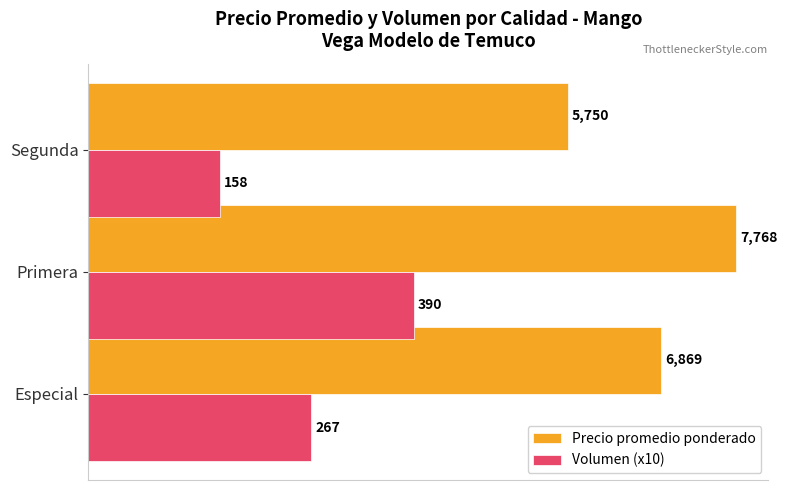

Which series changed the most between Especial and Segunda?

Precio promedio ponderado